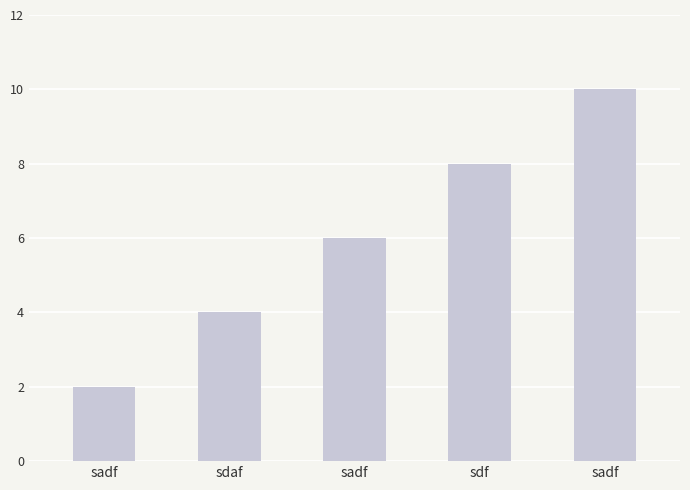

What is the sum of all values?

30